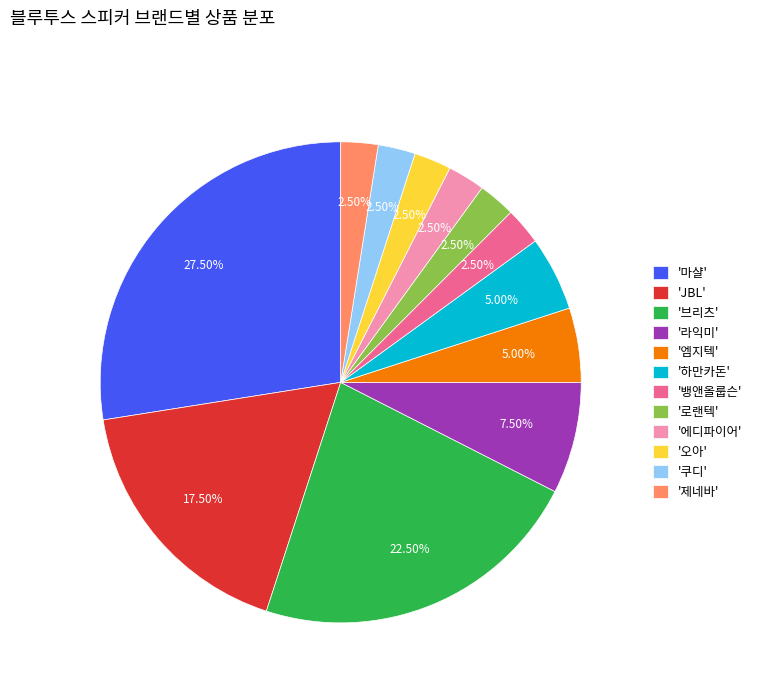

Approximately how many times larger is the value at '하만카돈' compared to '라익미'?

0.7